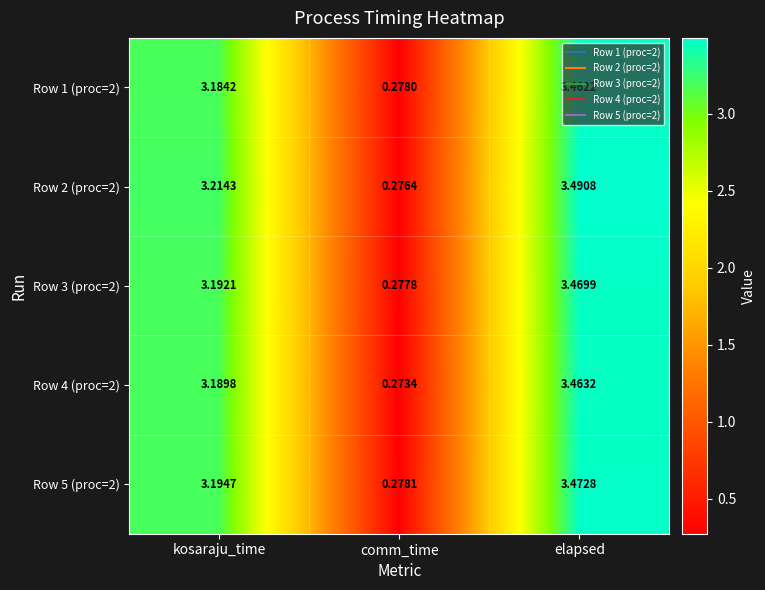

At which label is Row 5 (proc=2) closest to 1?

comm_time